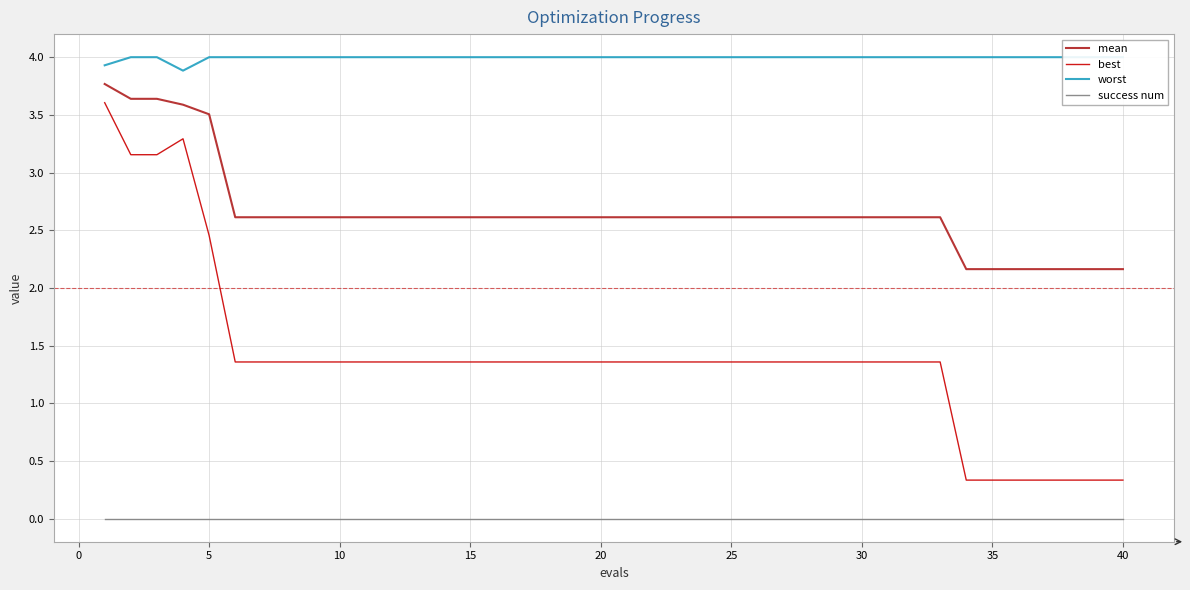

How many distinct data groups are displayed?

4